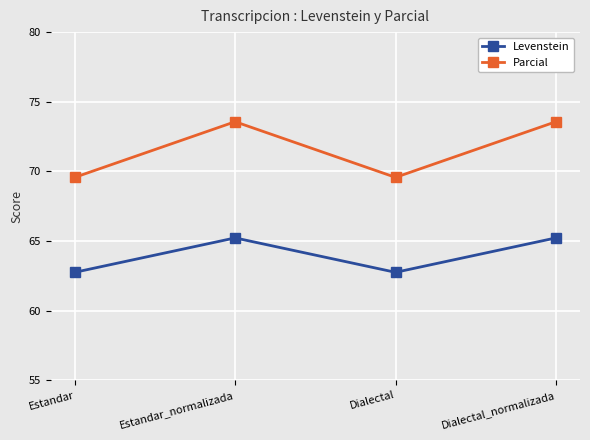

What is the minimum value shown in the chart?

62.7